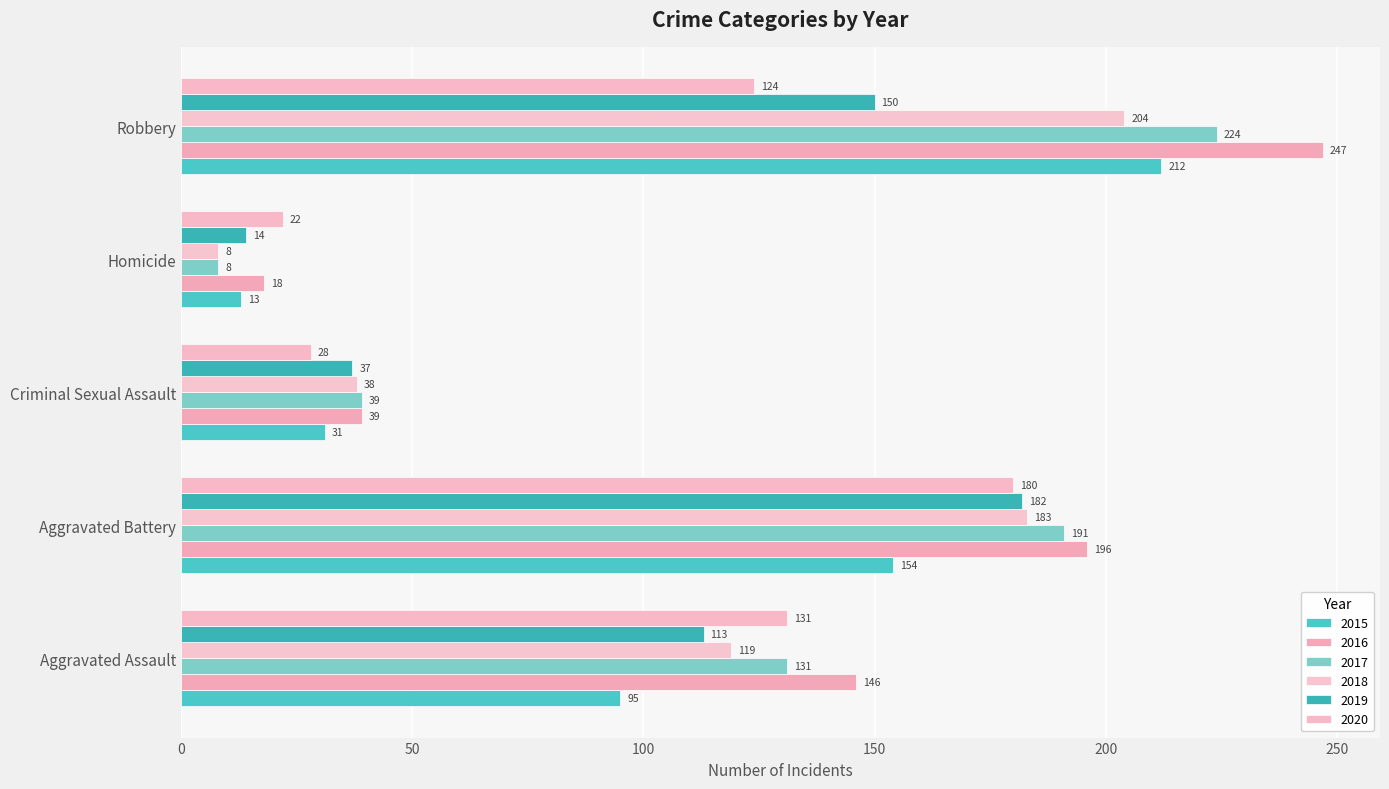

What are all the series names shown in the legend?

2015, 2016, 2017, 2018, 2019, 2020